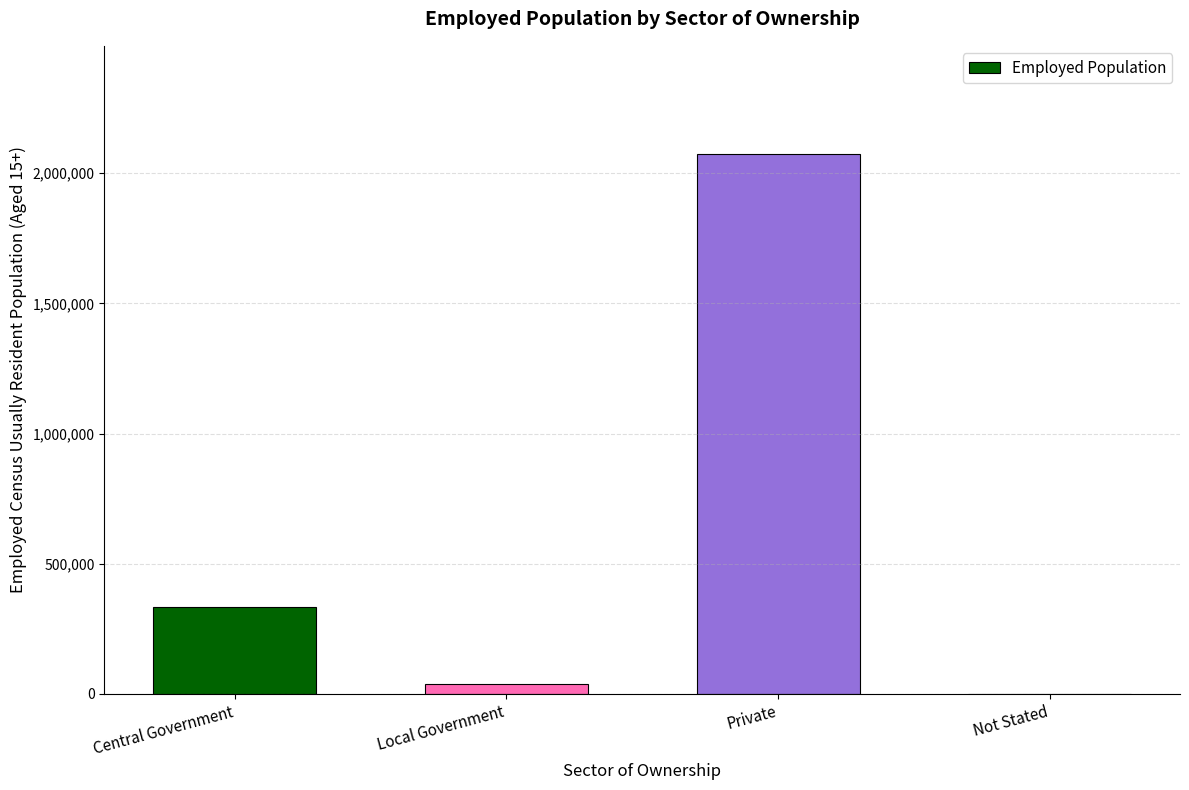

Reading right to left, list all the values displayed in this chart.

Not Stated=0	Private=2073897	Local Government=37230	Central Government=334017